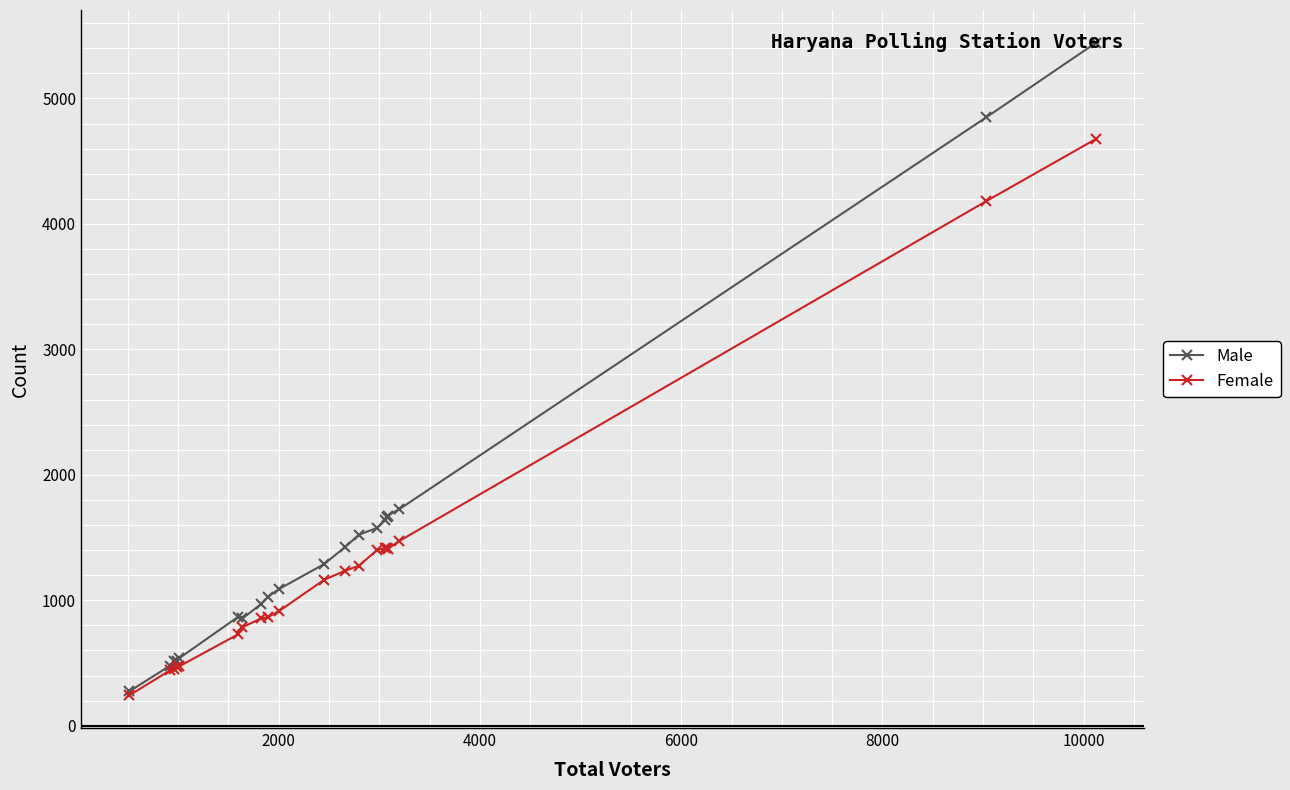

What is the minimum value for Male?

274